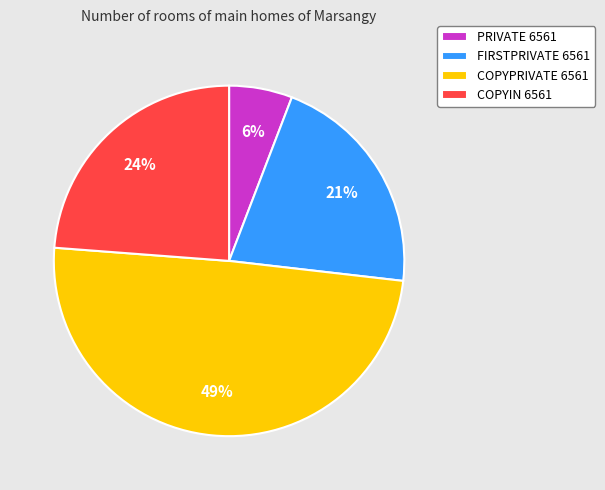

Is PRIVATE 6561 the majority of the pie?

No